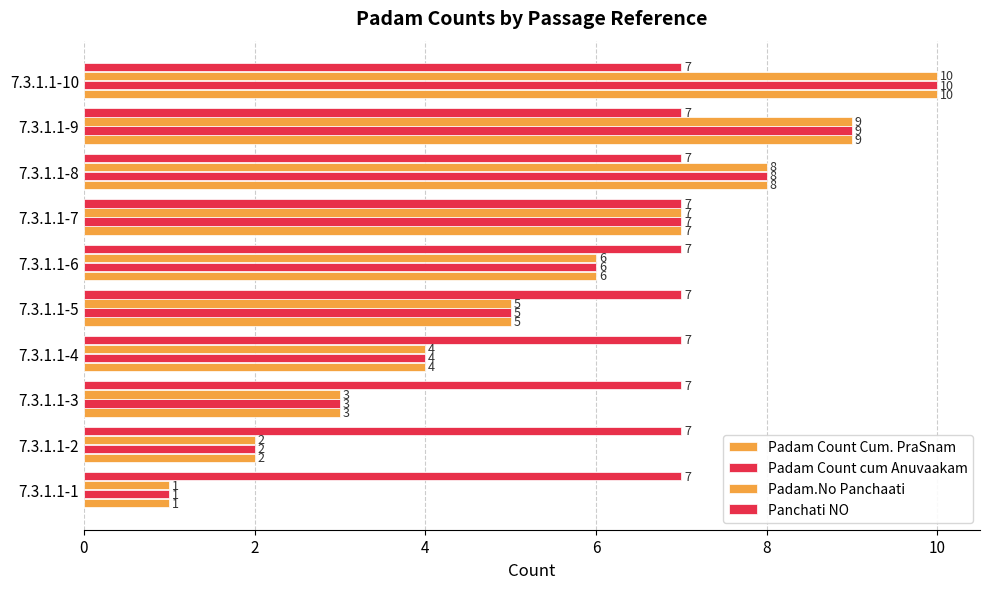

How many series are shown in this chart?

4